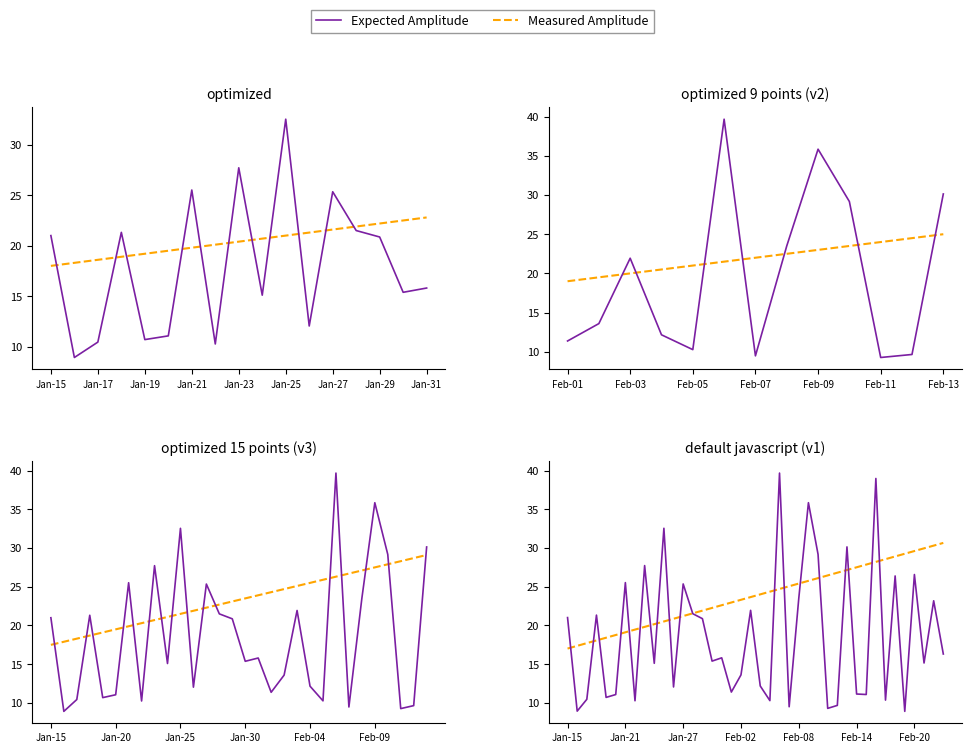

After their last crossing, which series has the higher values: Measured Amplitude or Expected Amplitude?

Measured Amplitude